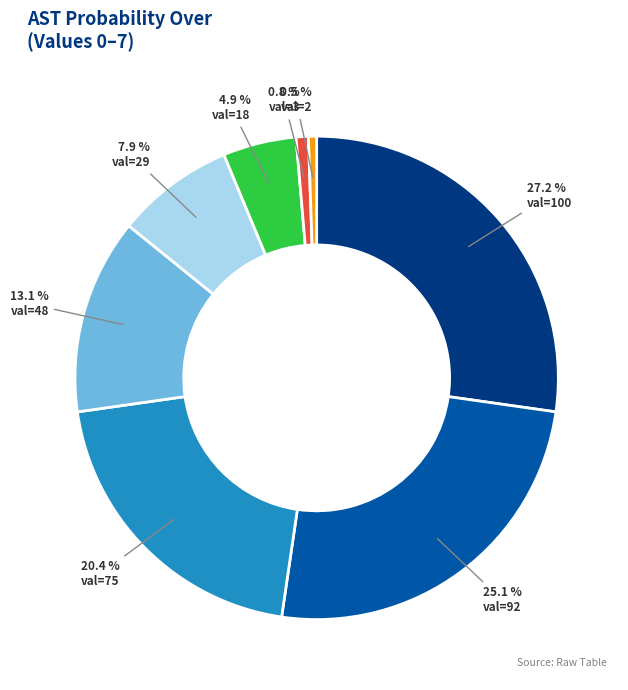

Is there any slice that represents more than half of the pie?

No